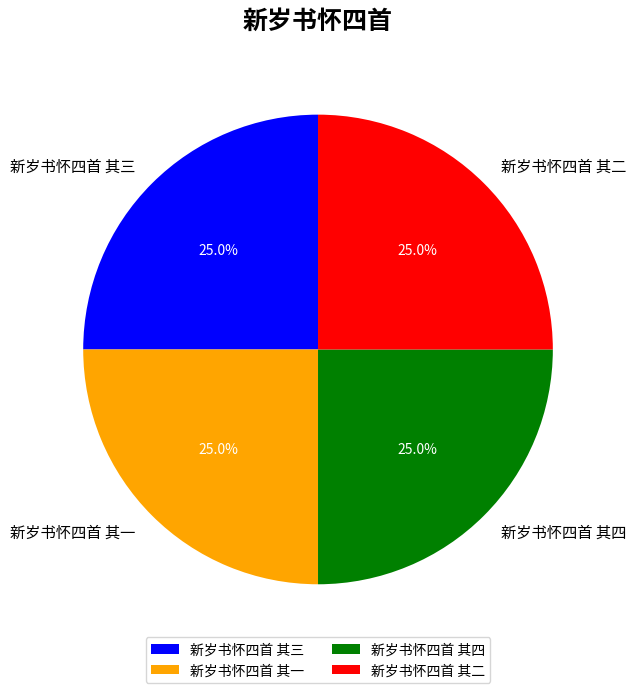

How many segments does this pie chart have?

4